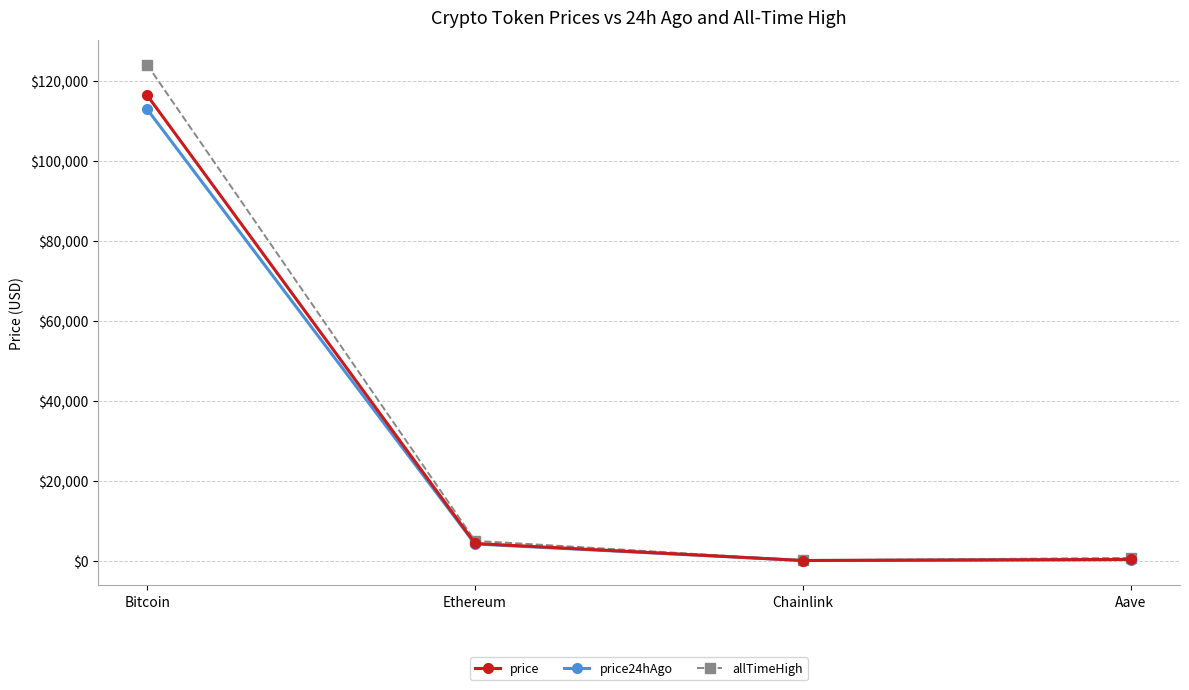

Between Bitcoin and Chainlink, which series saw the biggest shift?

allTimeHigh